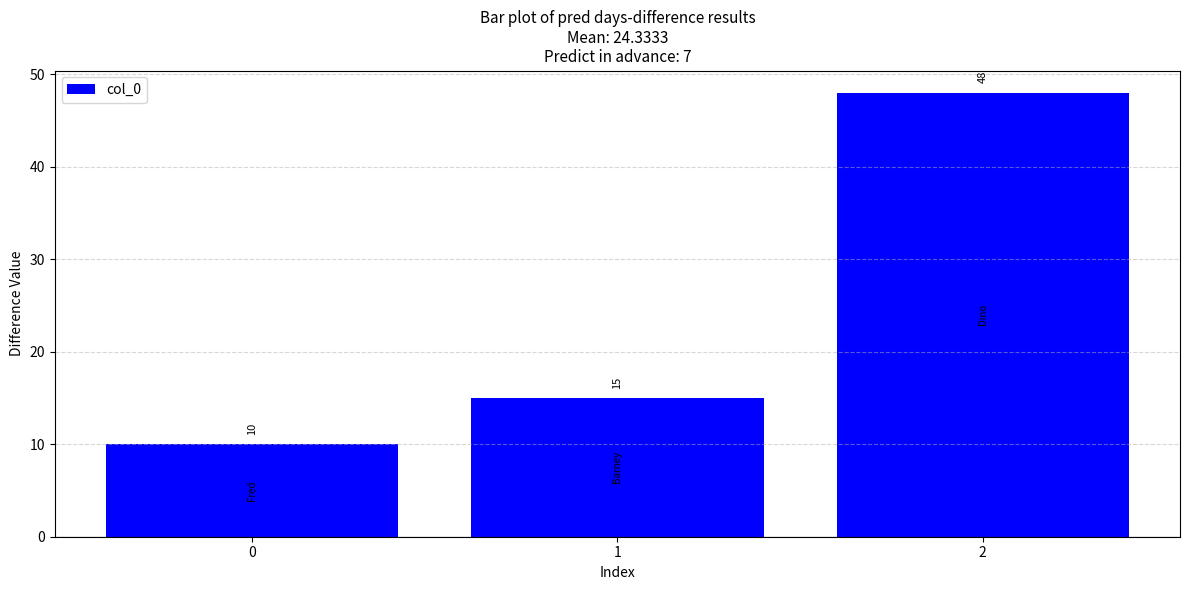

What is the ratio of the value at 2 to the value at 1?

3.2